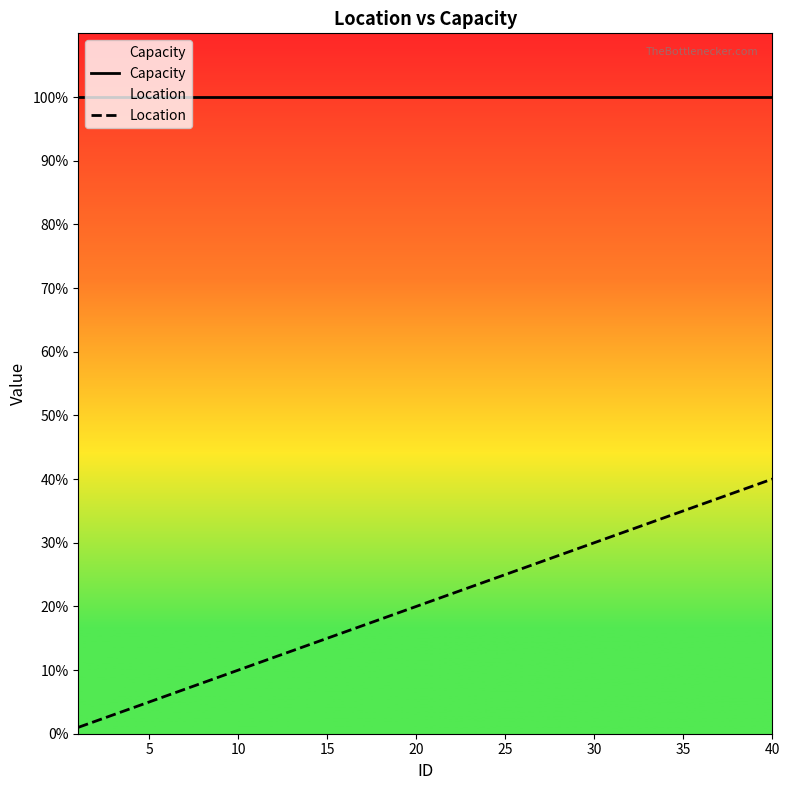

What is the average value of the Location series?

20